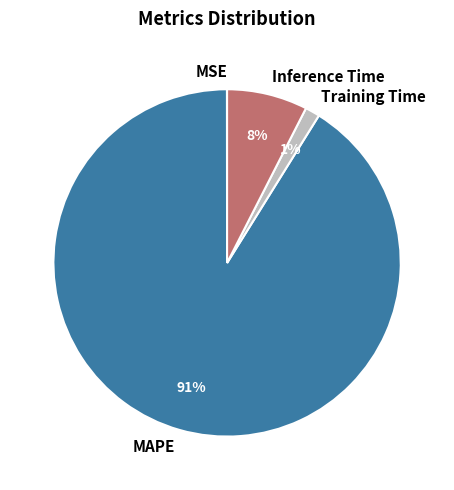

What percentage is the Training Time slice, to the nearest percent?

1%